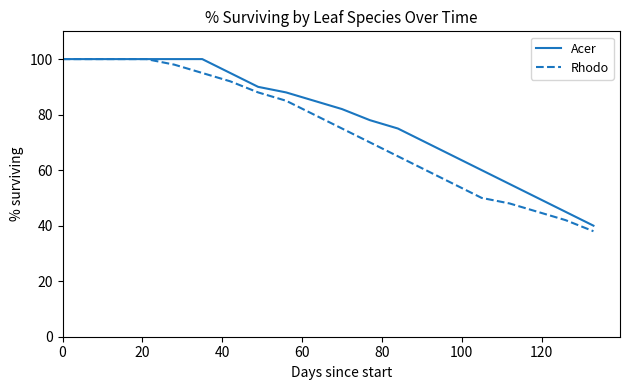

What is the minimum value shown in the chart?

38